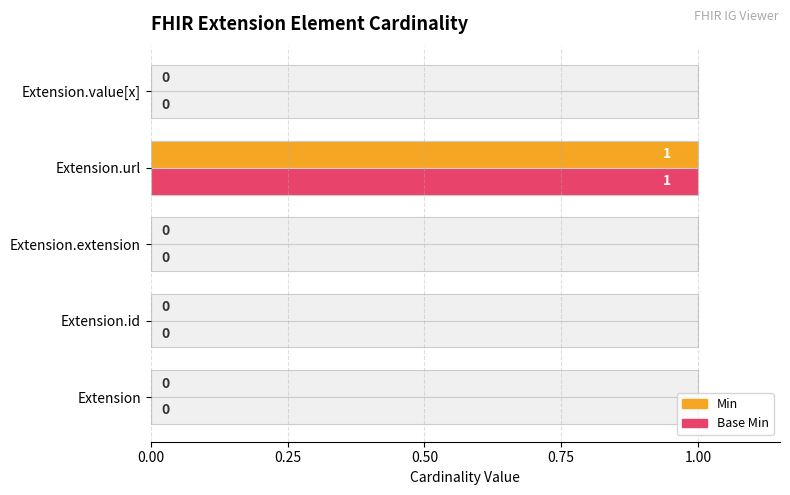

Reading left to right, list all the values displayed in this chart.

Min: 0	0	0	1	0
Base Min: 0	0	0	1	0